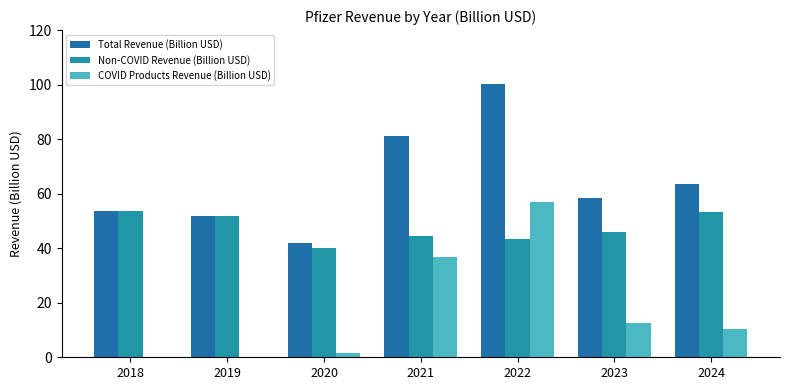

The Total Revenue (Billion USD) series shows 77.6 at 2023. True or false?

False